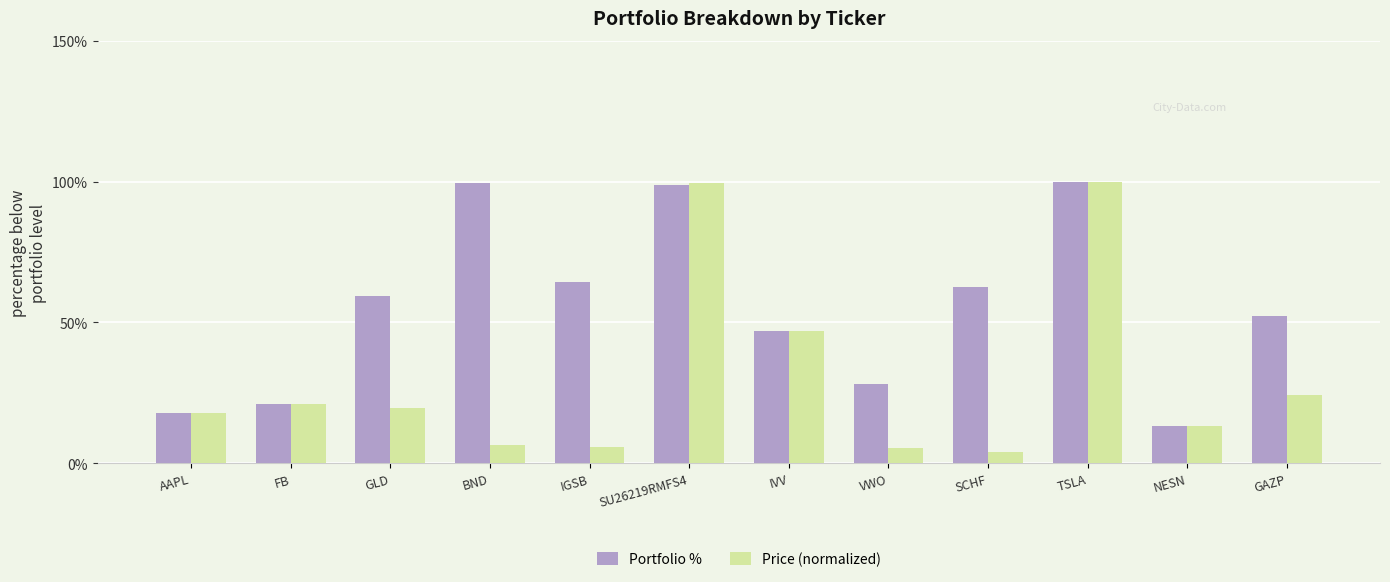

The value of Price (normalized) at SCHF is 4.2. True or false?

True